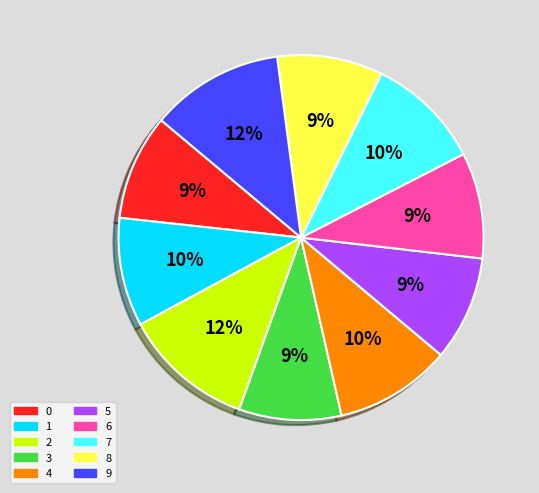

Approximately how many times larger is the value at 6 compared to 7?

0.9